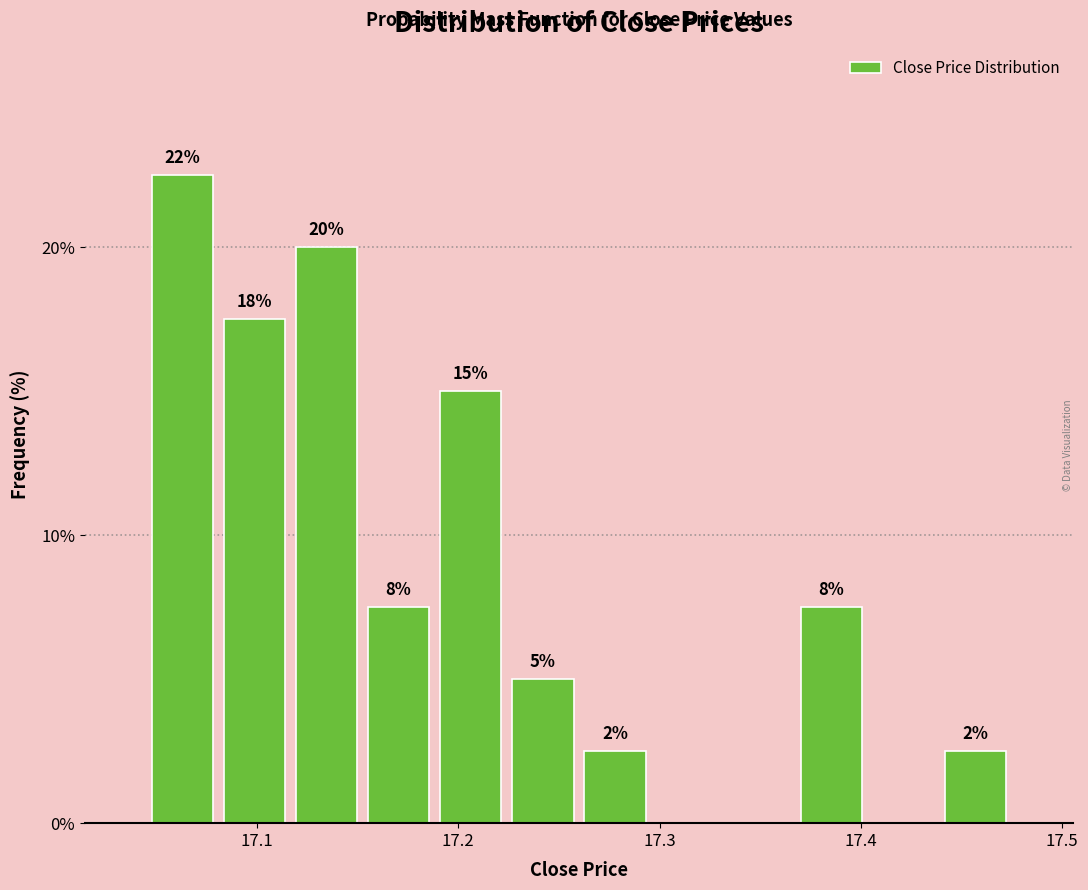

Around what value on the x-axis is the tallest bar? Give the approximate position of its centre, as read against the axis.

17.06